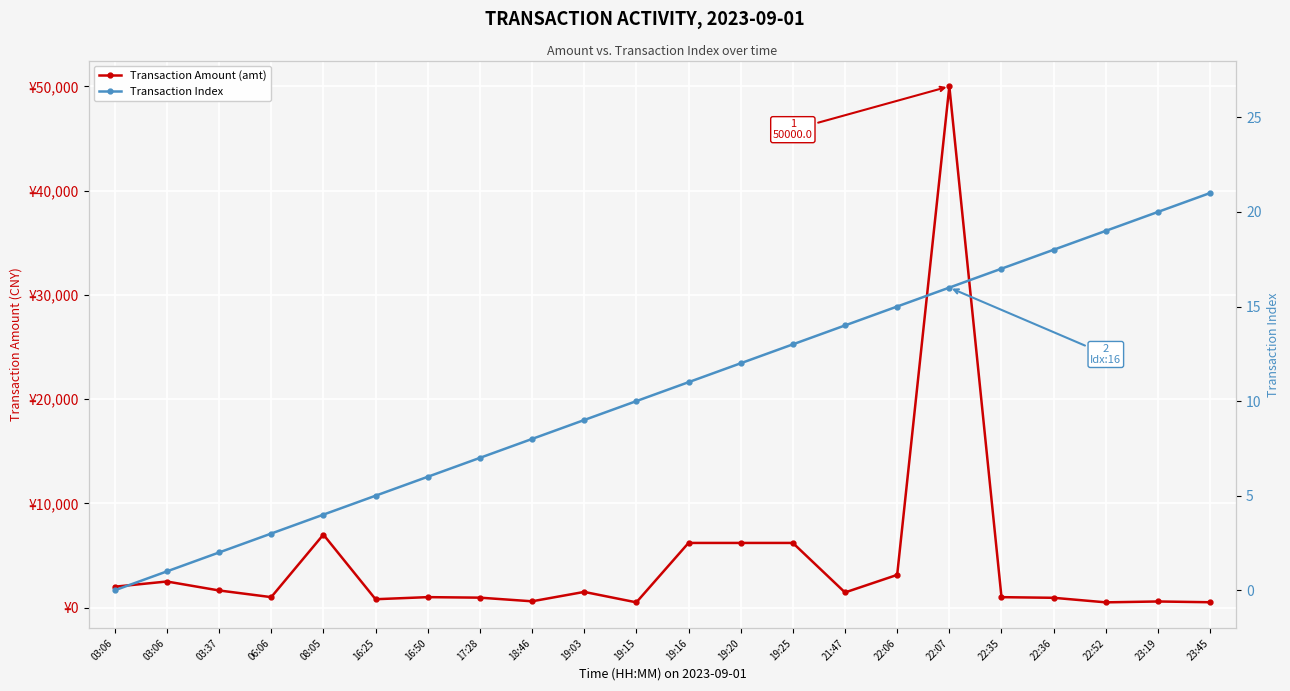

Is it true that Transaction Amount (amt) equals 67786.6 at 22:07?

False